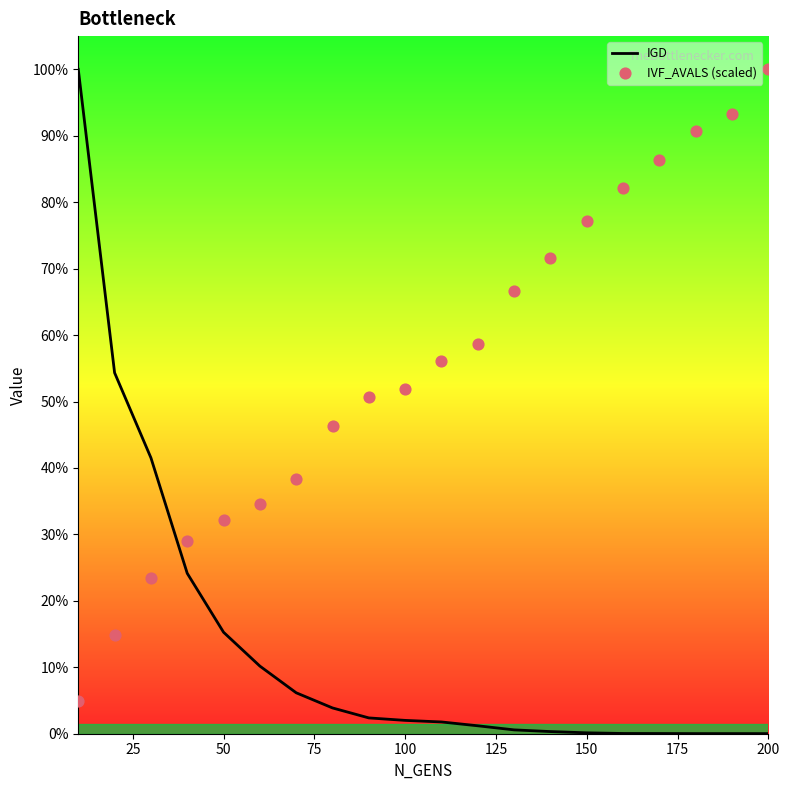

Is the value of IGD at 17 greater than the value of IVF_AVALS (scaled) at 13?

No